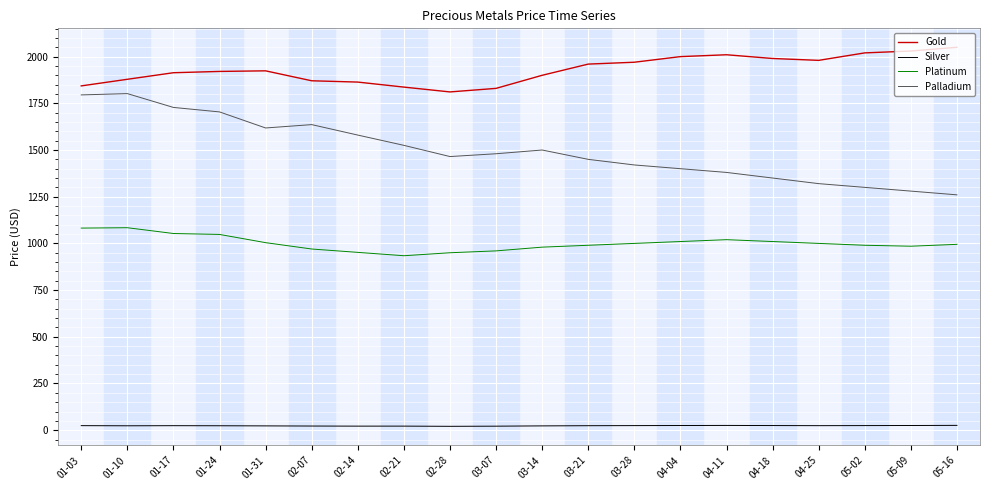

True or false: Silver and Platinum cross at least once.

False